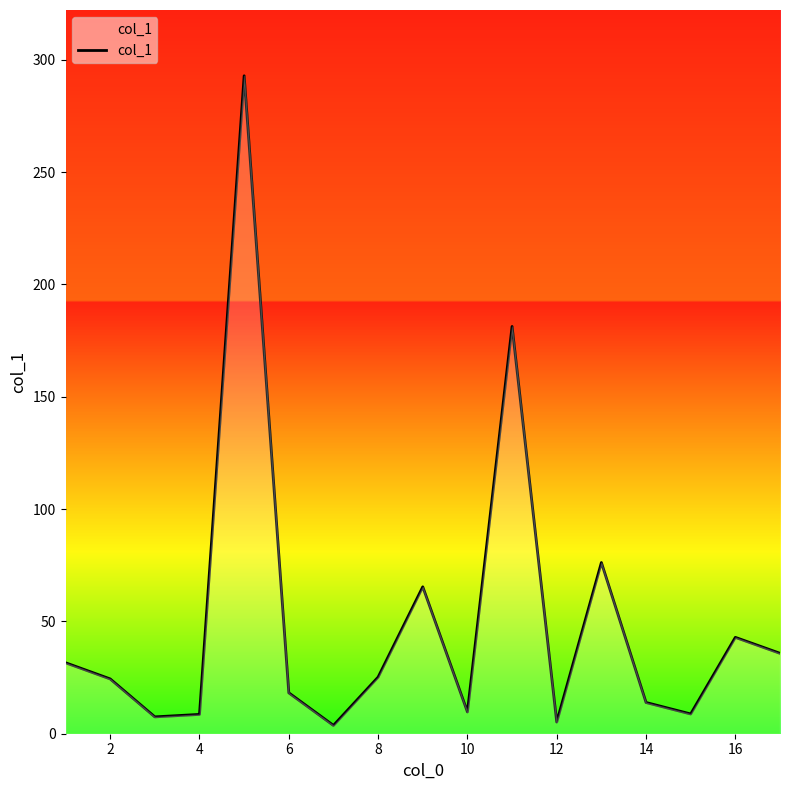

How many interior local peaks (higher than both neighbors) does the data have?

5